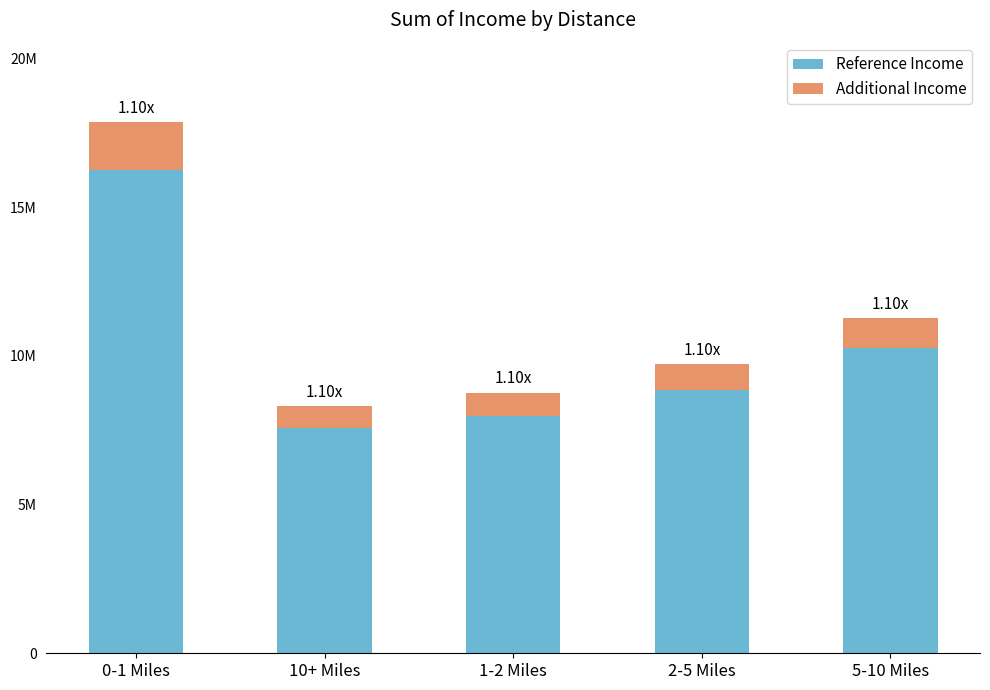

True or false: Additional Income has a value of 2503464 at 0-1 Miles.

False